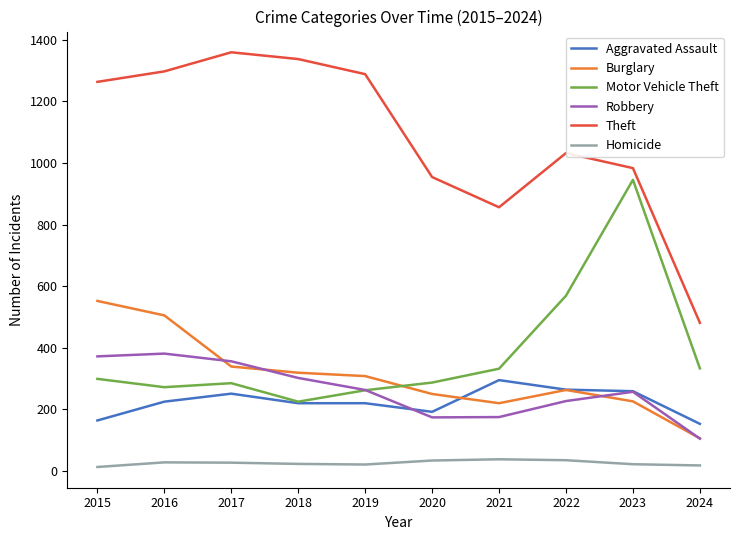

What is the difference between the highest and lowest values at 2019?

1267